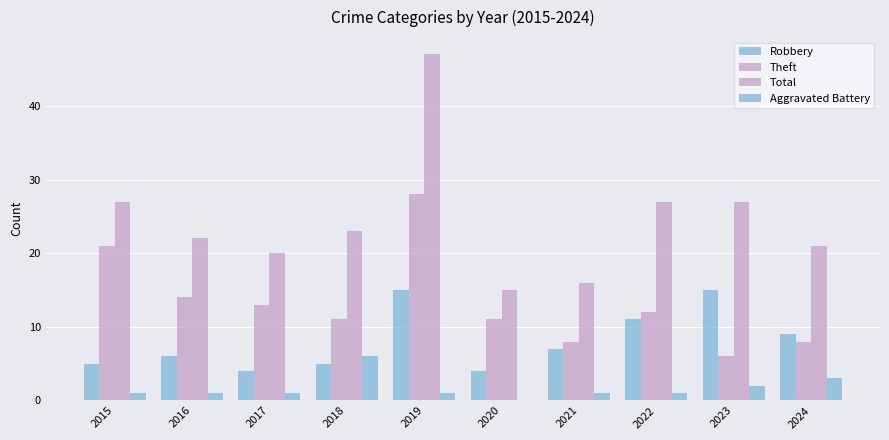

Count the number of categories in the chart.

10